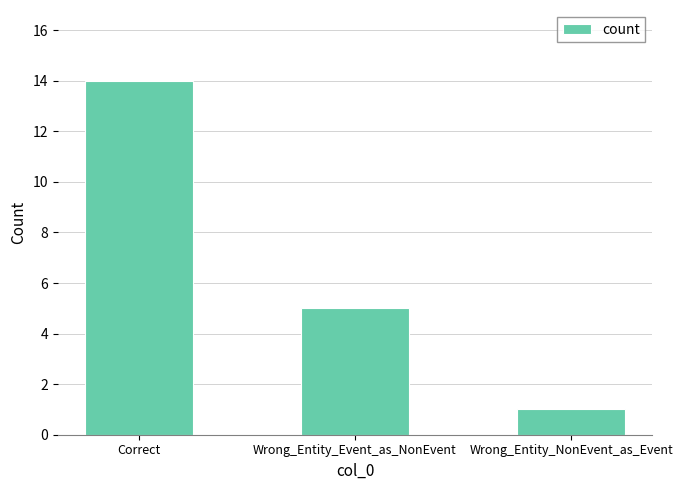

How many data points are less than 5?

1